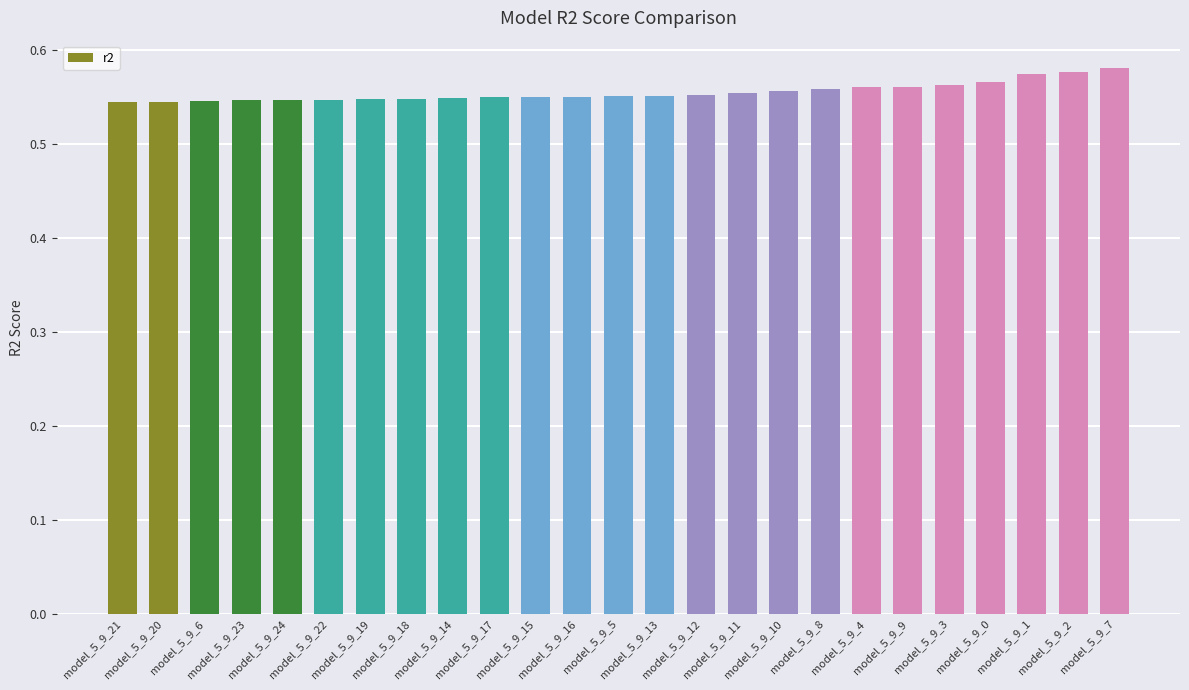

What is the sum of all values?

13.9